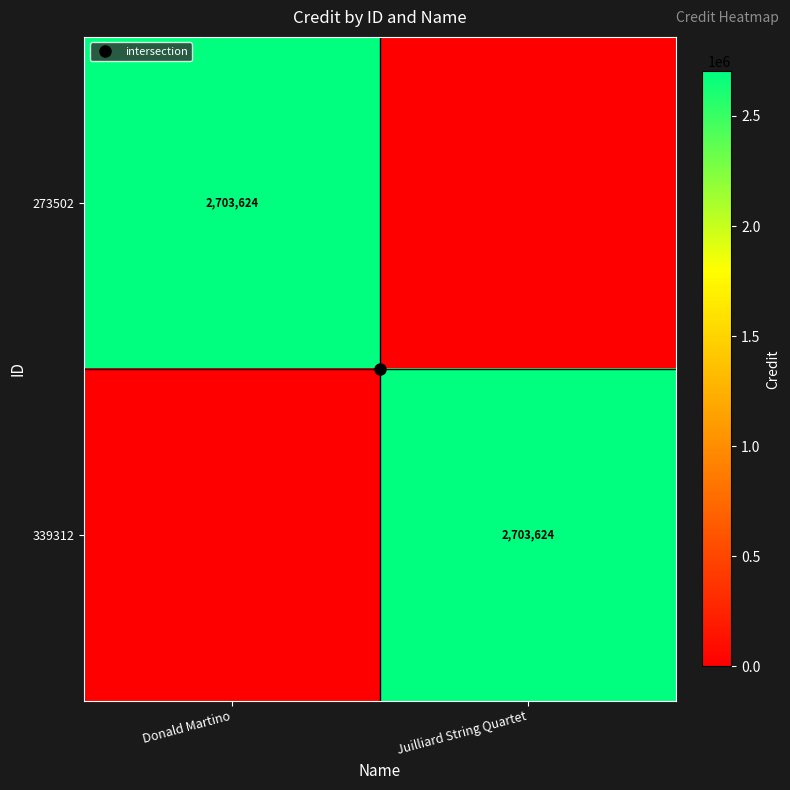

True or false: 273502 has a value of 0 at Juilliard String Quartet.

True